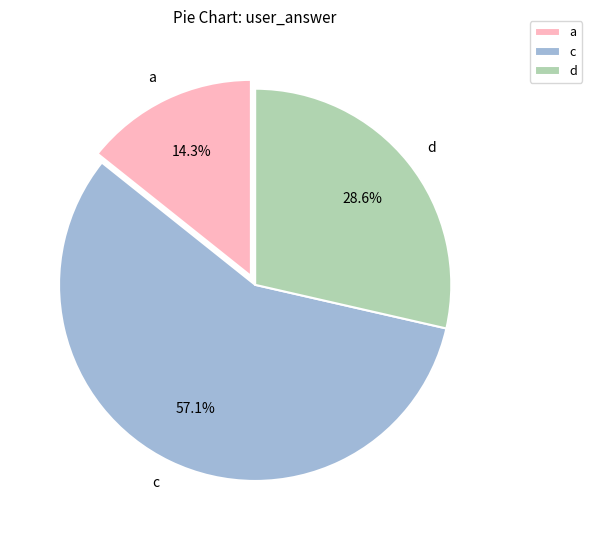

Is there a majority slice in this chart?

Yes